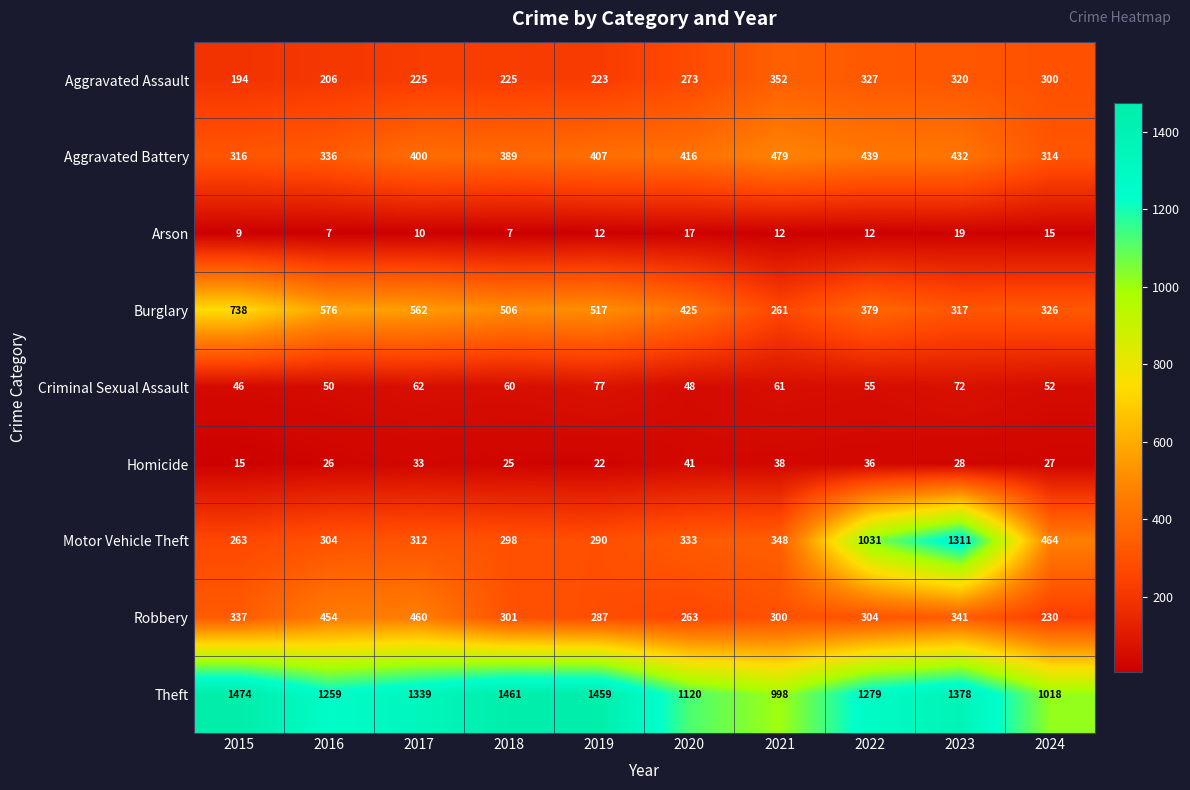

At which label is Burglary closest to 499?

2018